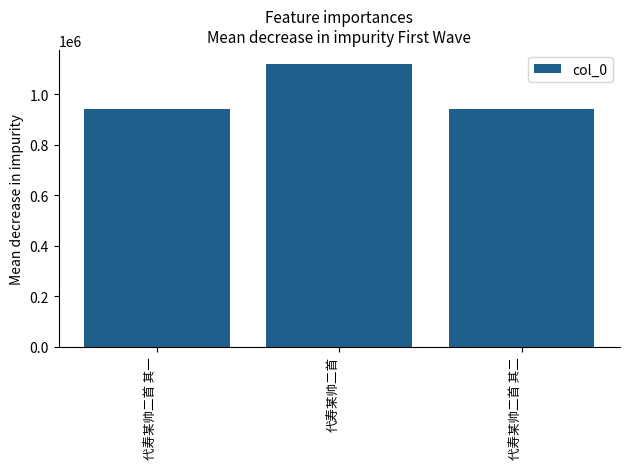

What is the approximate value at 代寿某帅二首 其一, to the nearest 10?

941270